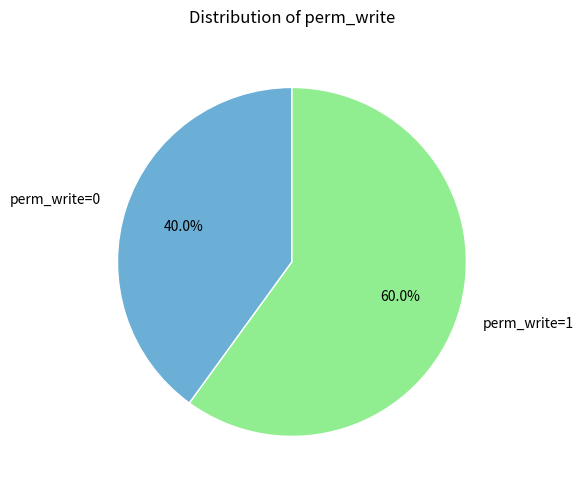

What is the largest slice in the pie chart?

perm_write=1